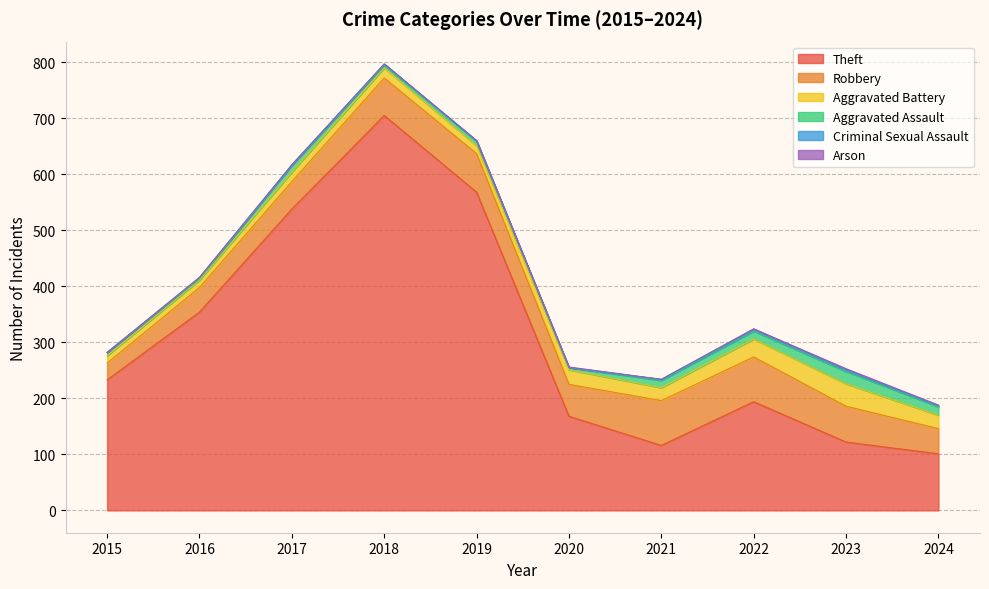

True or false: Aggravated Battery and Arson intersect in this chart.

False